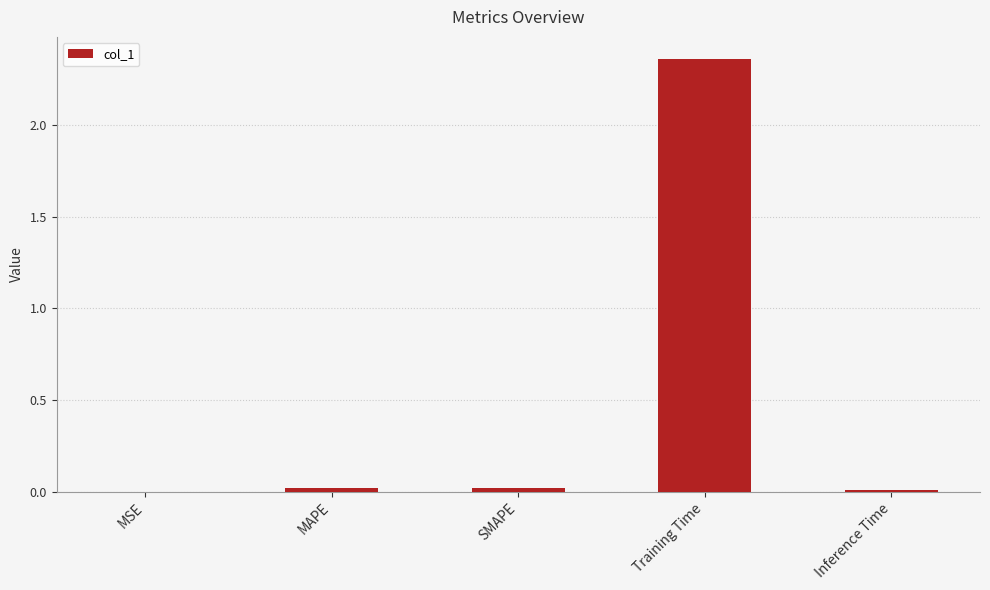

Between Training Time and SMAPE, which is larger?

Training Time